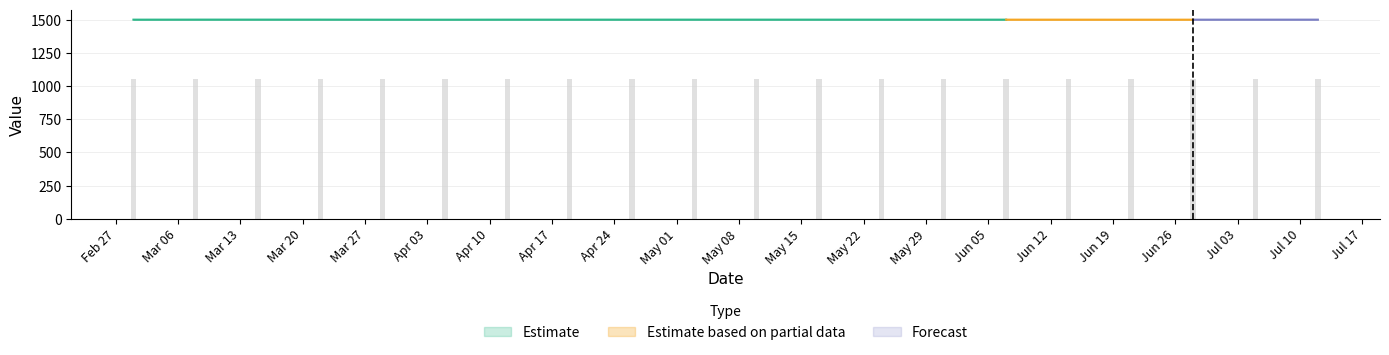

What is the difference between the values at May 29 and Mar 27?

0.1